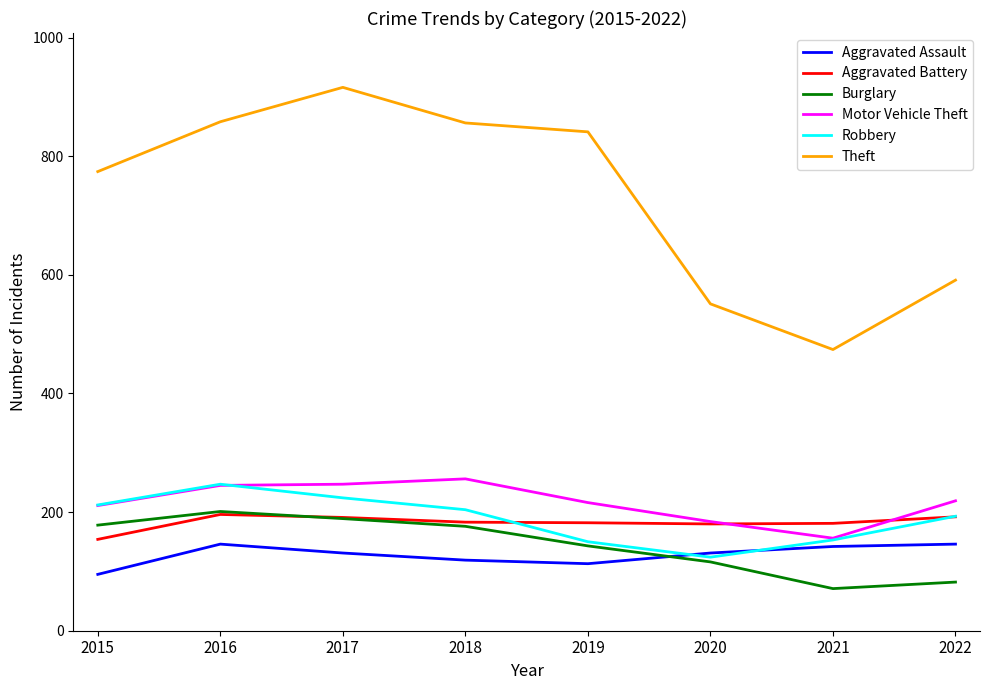

At how many categories does at least one series exceed 268?

8